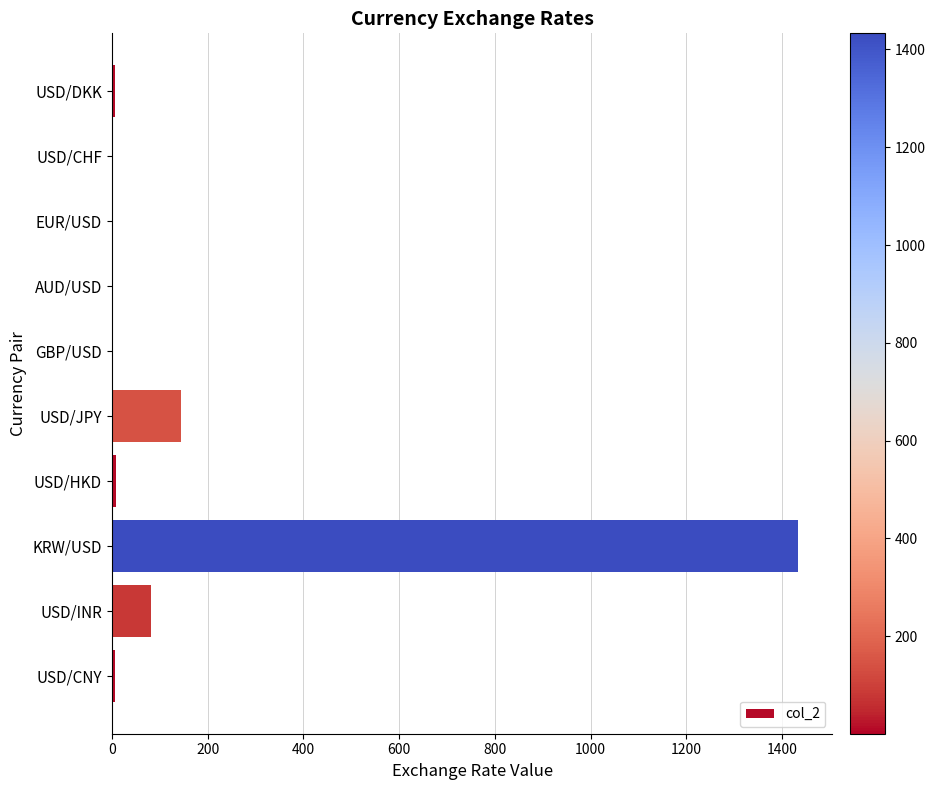

Is it true that the value at USD/JPY is 143.6?

True